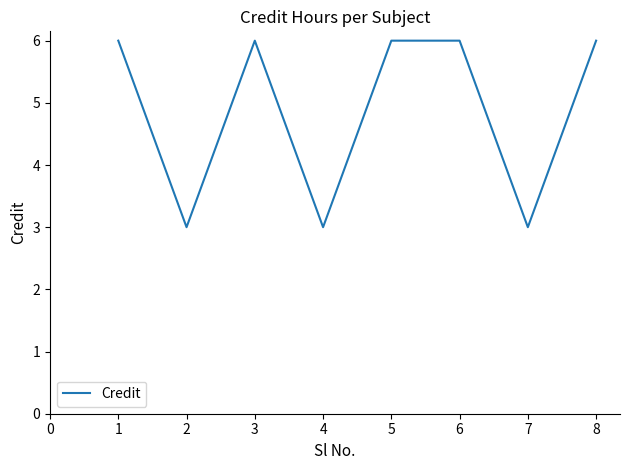

Reading left to right, what are all the values shown in this chart?

6	3	6	3	6	6	3	6